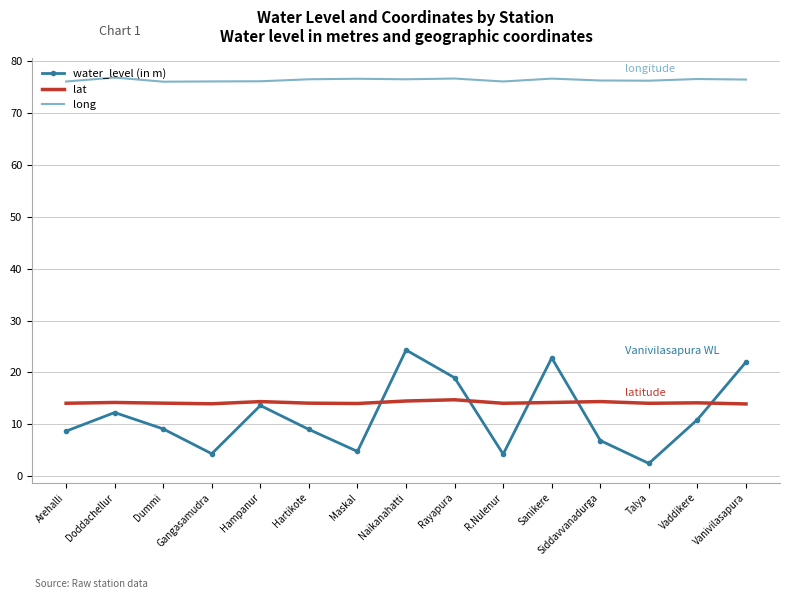

Rank the series at Hartikote from highest to lowest value.

long, lat, water_level (in m)